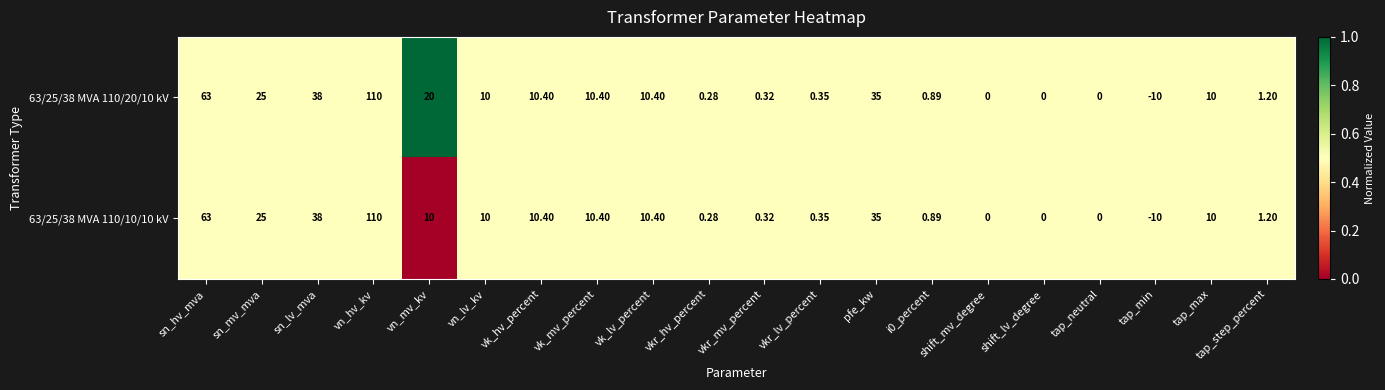

Is the value of 63/25/38 MVA 110/10/10 kV at sn_lv_mva greater than the value of 63/25/38 MVA 110/20/10 kV at vkr_hv_percent?

Yes